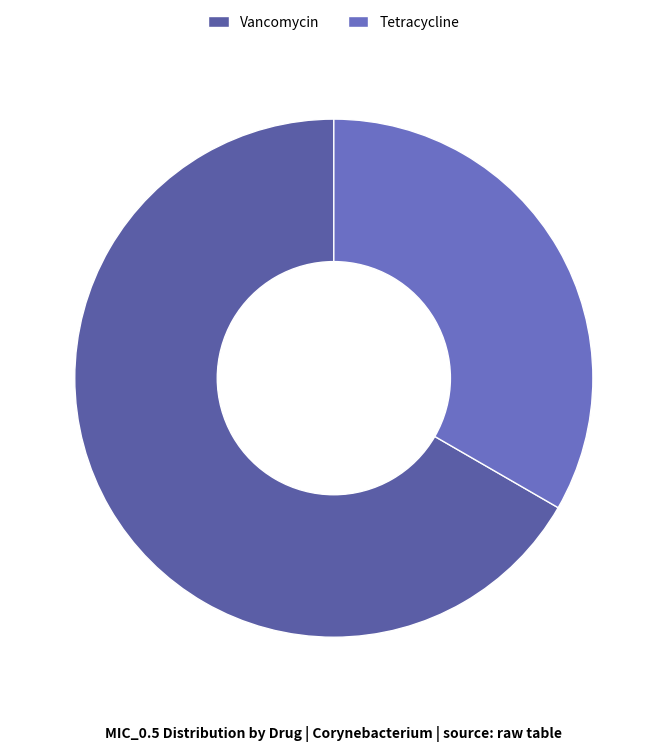

How many slices are in this pie chart?

2